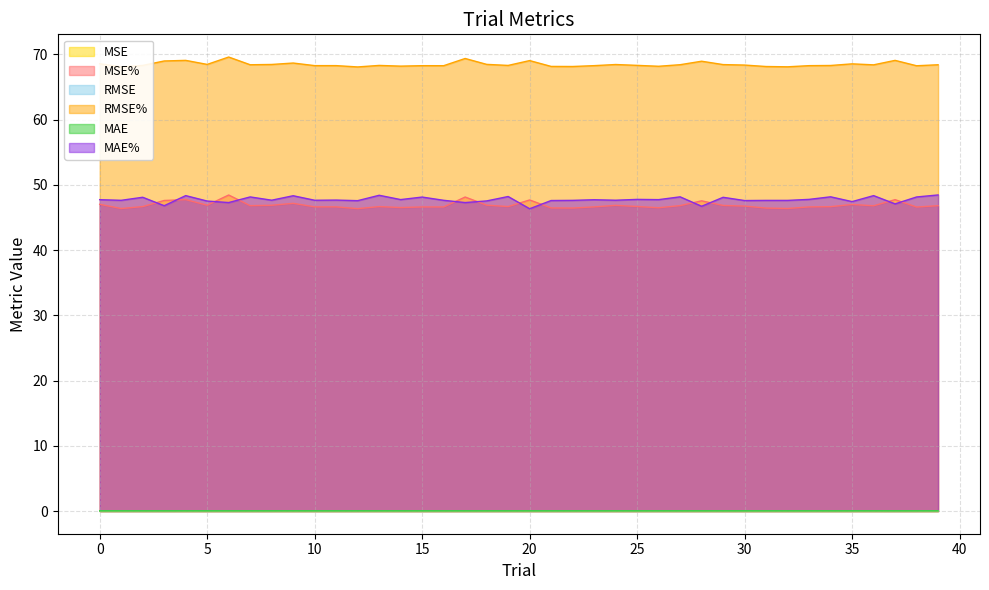

True or false: MAE% and RMSE% intersect in this chart.

False